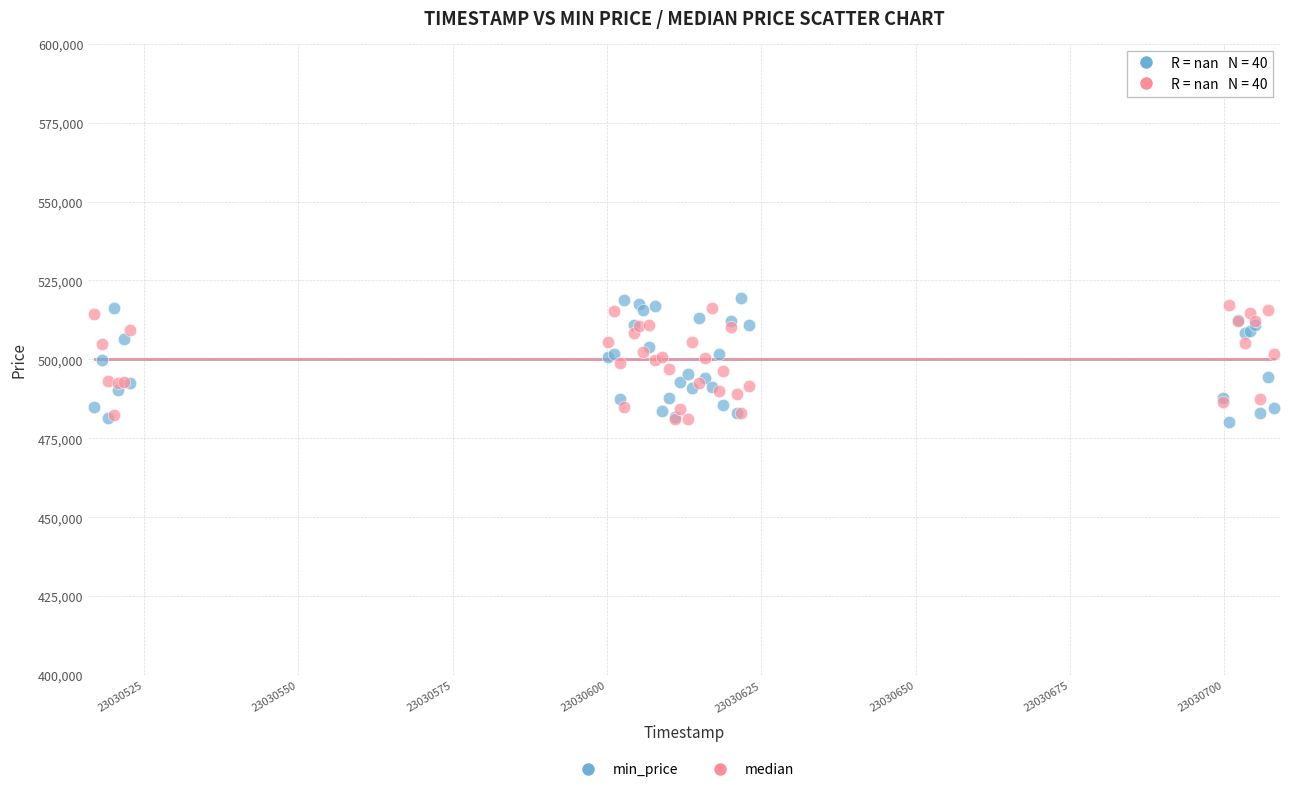

What are all the series names shown in the legend?

min_price, median